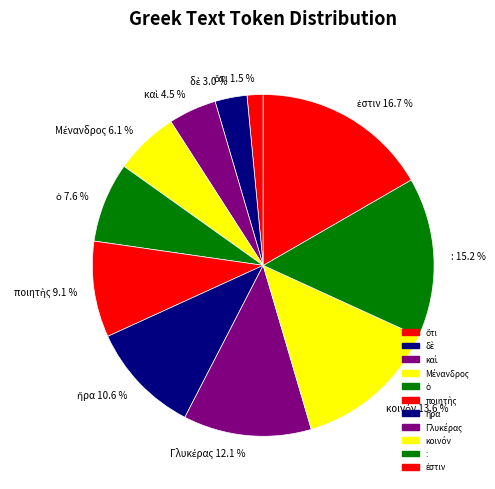

Is it true that : is 15% of the pie?

True